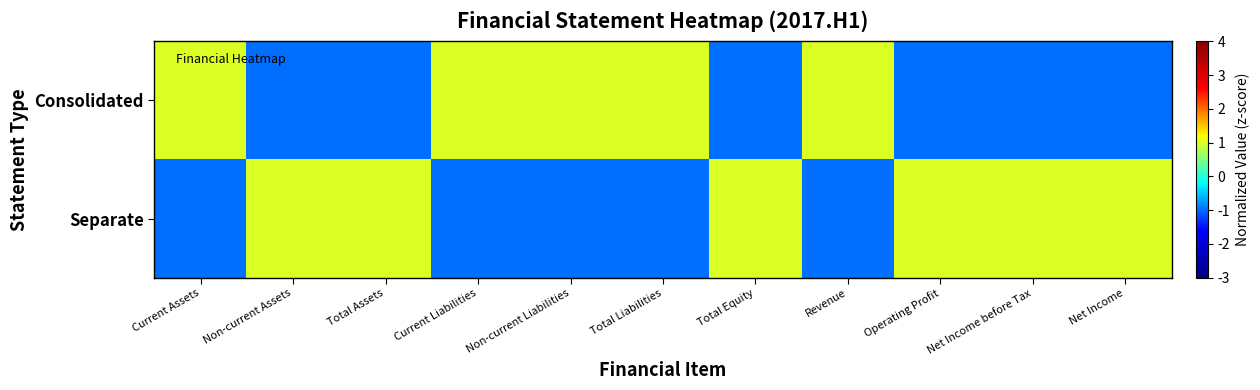

At how many categories does at least one series exceed 0?

11